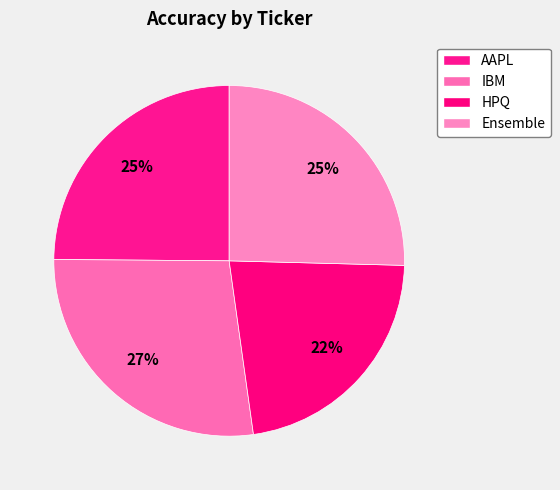

How many slices are in this pie chart?

4